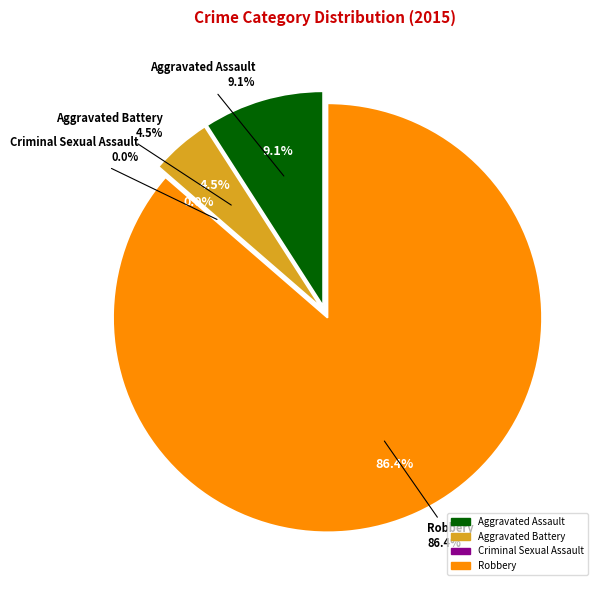

Which slice is the smallest?

Criminal Sexual Assault